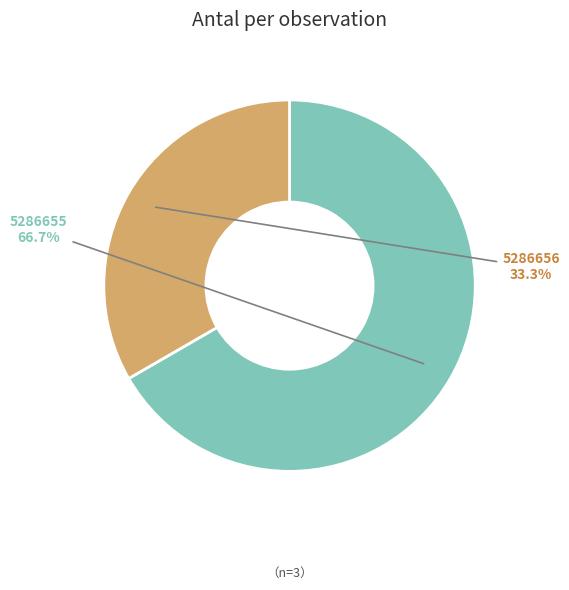

Between 5286655 and 5286656, which is larger?

5286655